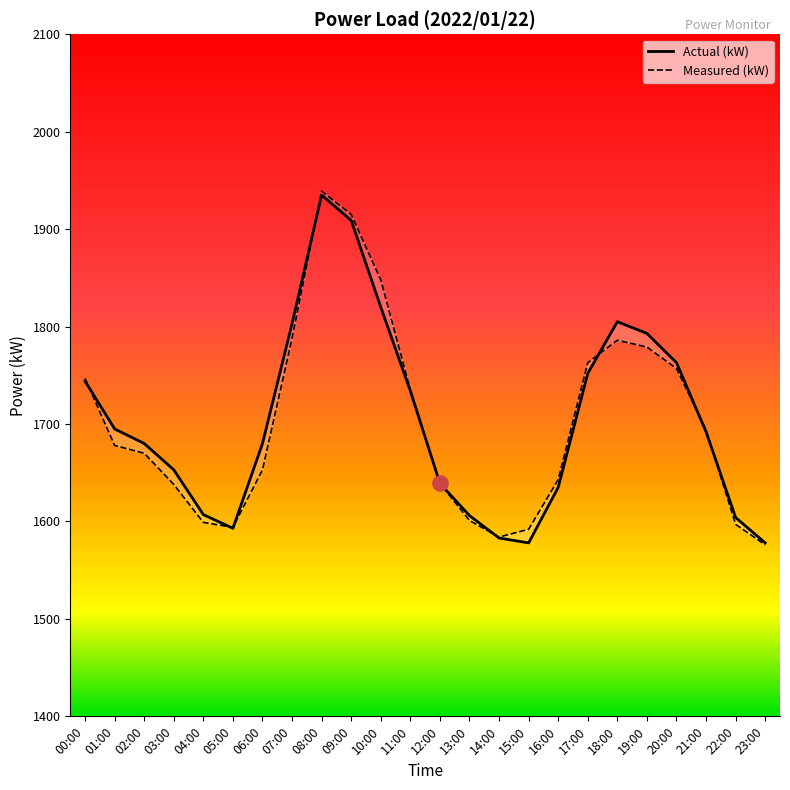

What is the spread (max minus min) of values at 20:00?

6